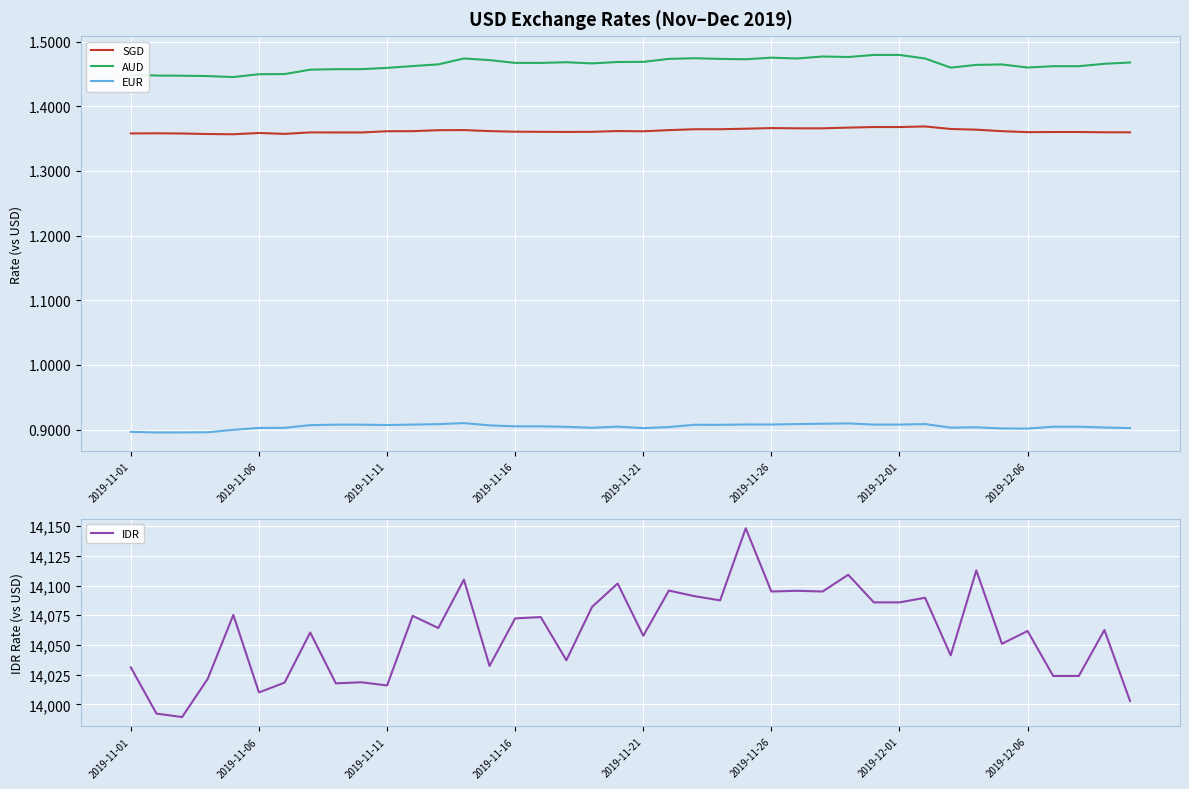

True or false: EUR and AUD intersect in this chart.

False